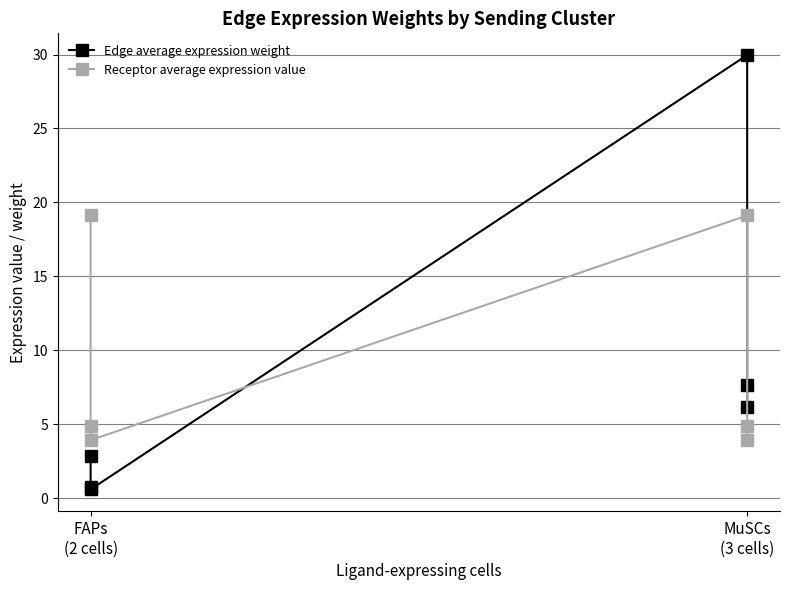

What is the greatest value displayed?

30.0